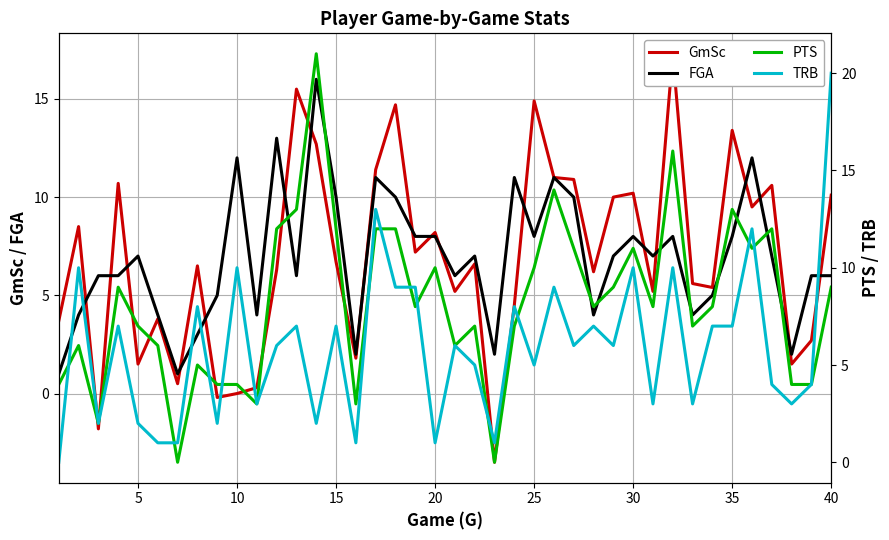

How many intersections are there between TRB and PTS?

12